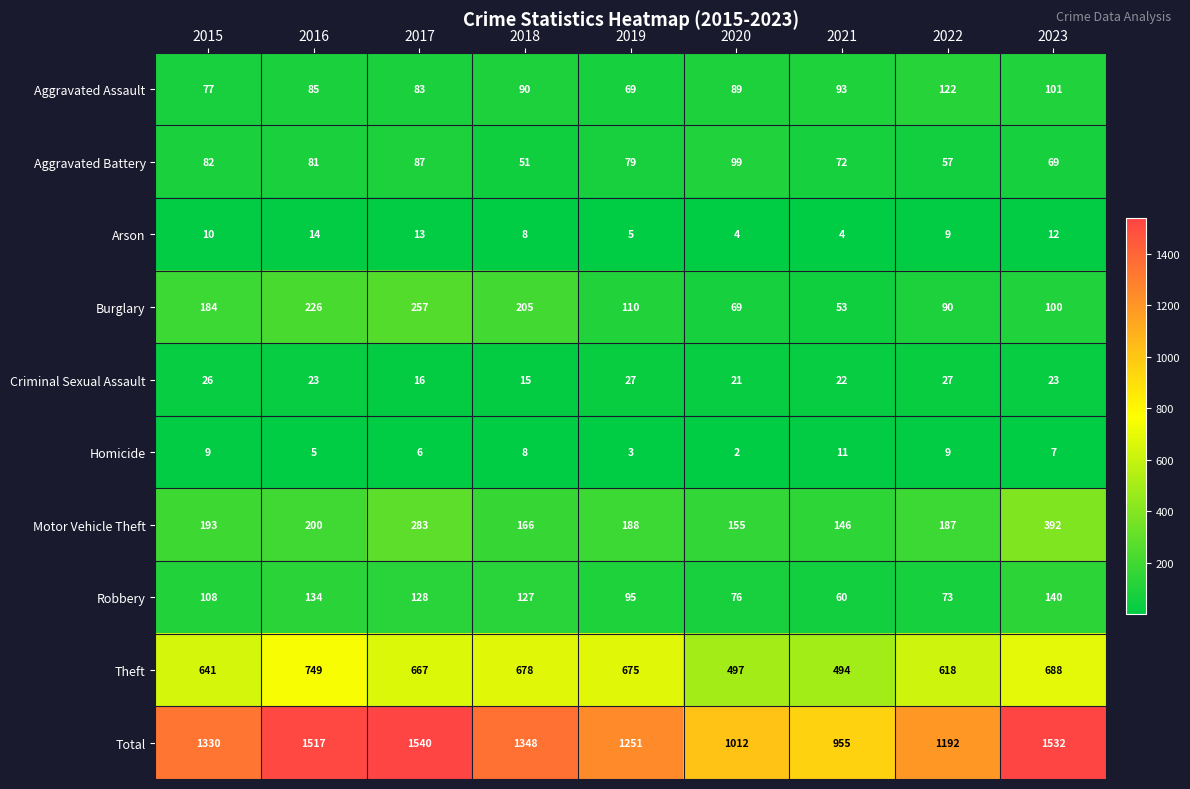

What is the sum of the Motor Vehicle Theft values at 2022 and 2019?

375